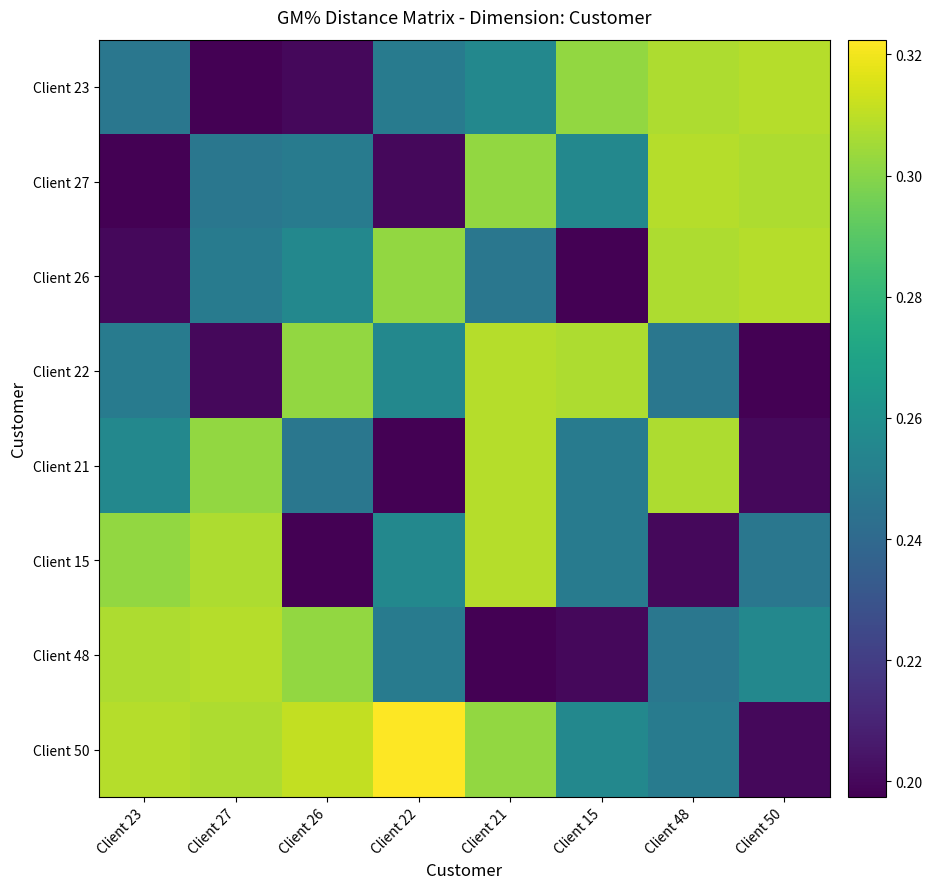

Which label corresponds to the smallest value in the chart?

Client 27